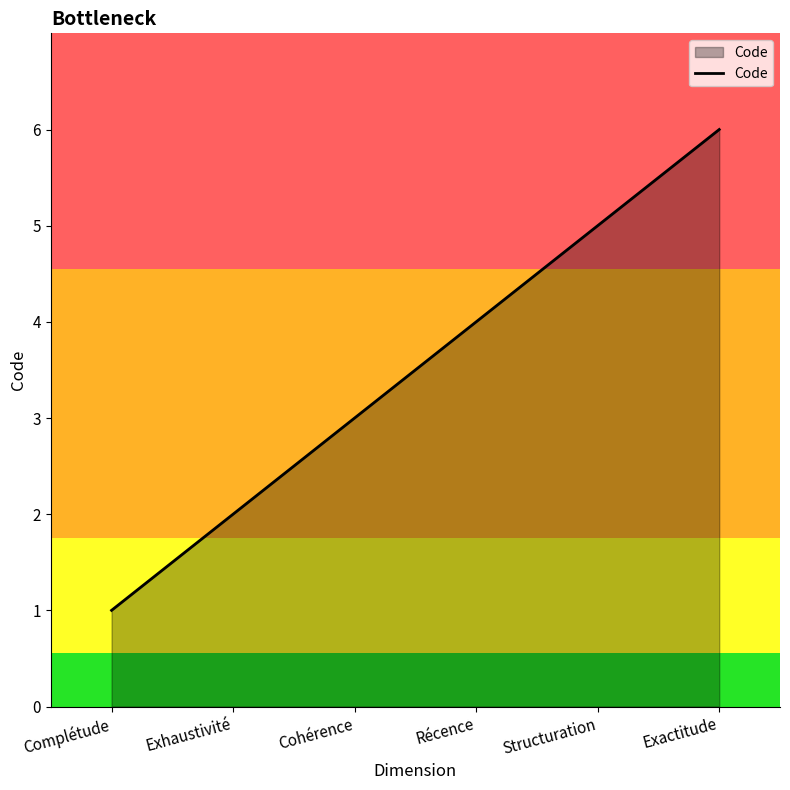

Which category has the lowest value across all series?

Complétude